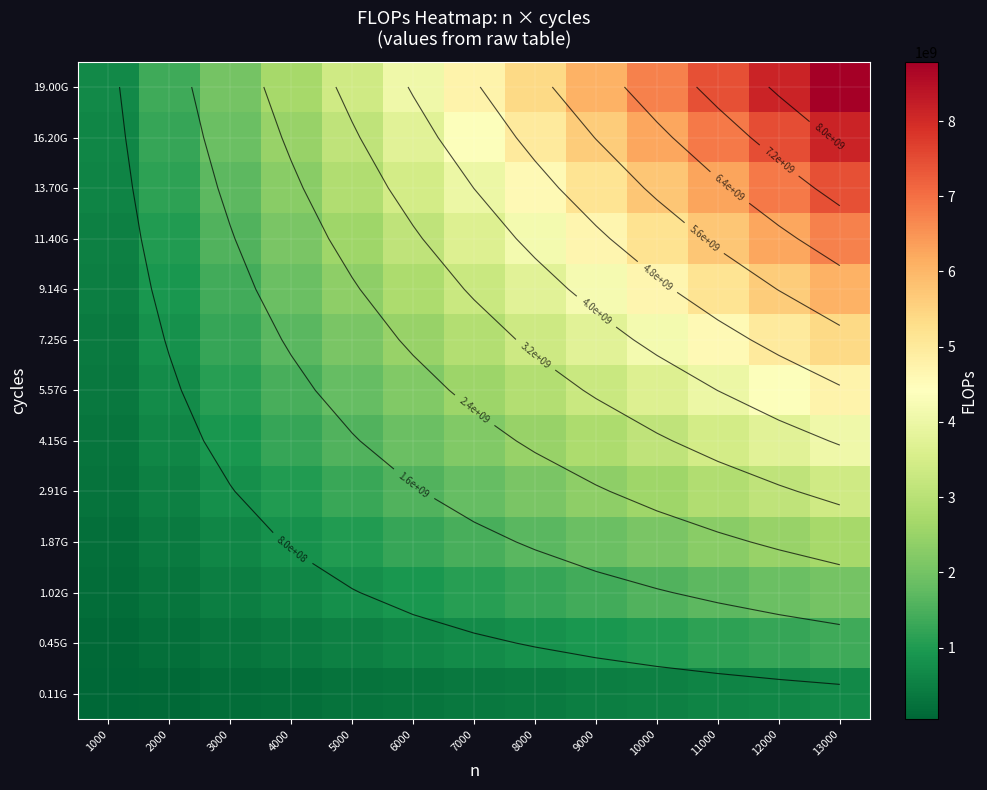

At which category is the sum across all series the highest?

13000